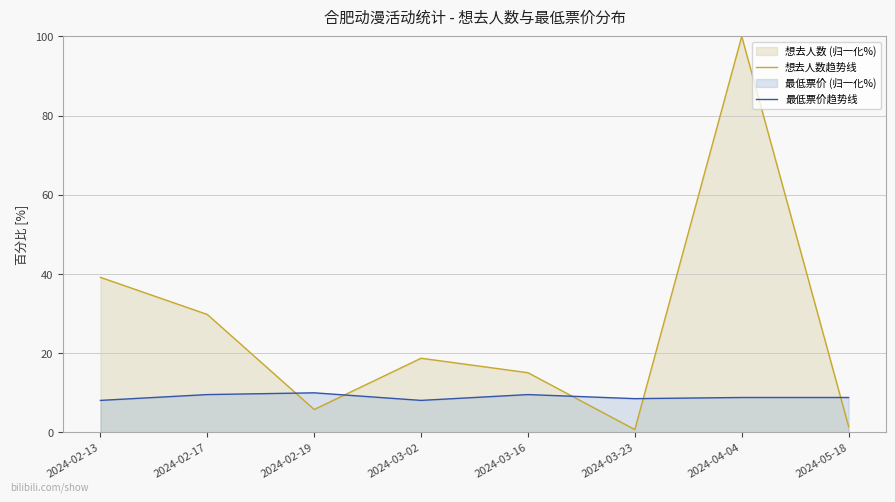

True or false: 想去人数趋势线 has more than 2 interior local peaks.

False